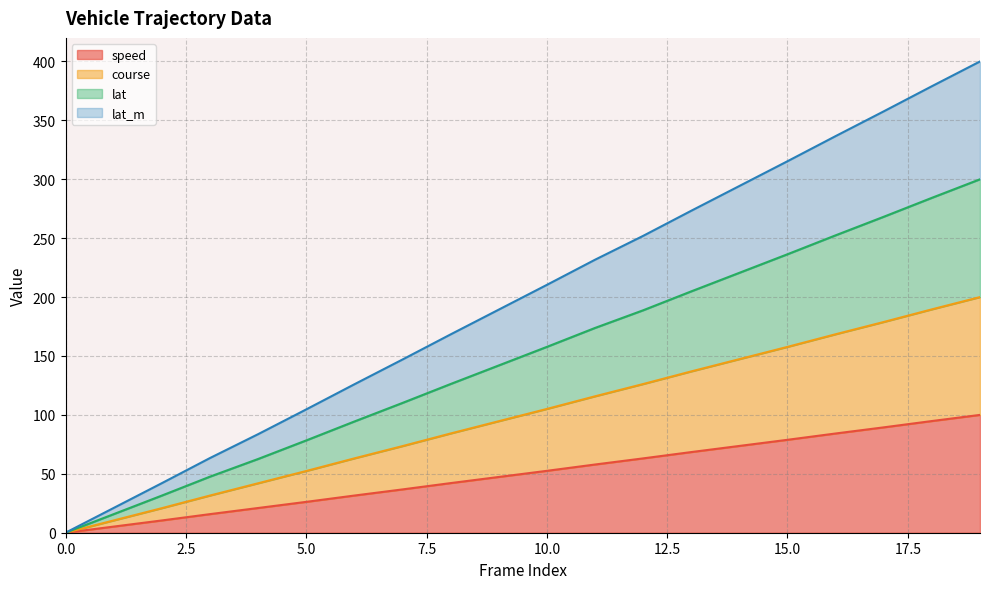

Read the lat_m value at 15.

315.3